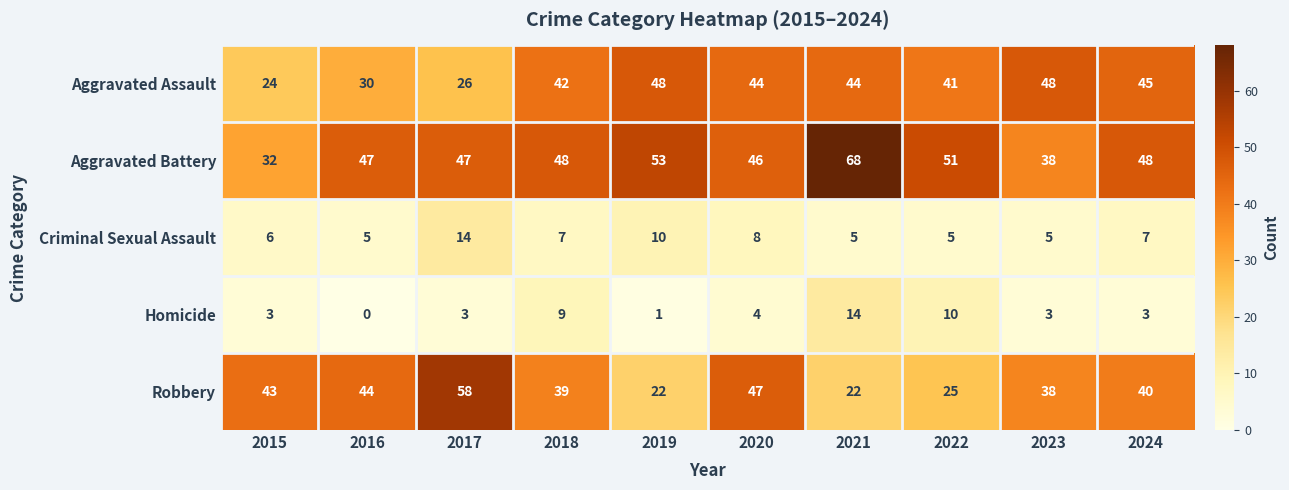

The Robbery series shows 58 at 2017. True or false?

True